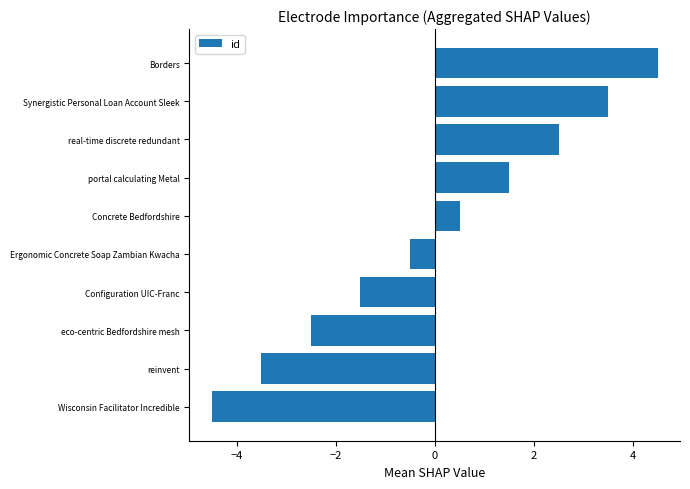

List the labels in order of value, largest first.

Borders, Synergistic Personal Loan Account Sleek, real-time discrete redundant, portal calculating Metal, Concrete Bedfordshire, Ergonomic Concrete Soap Zambian Kwacha, Configuration UIC-Franc, eco-centric Bedfordshire mesh, reinvent, Wisconsin Facilitator Incredible